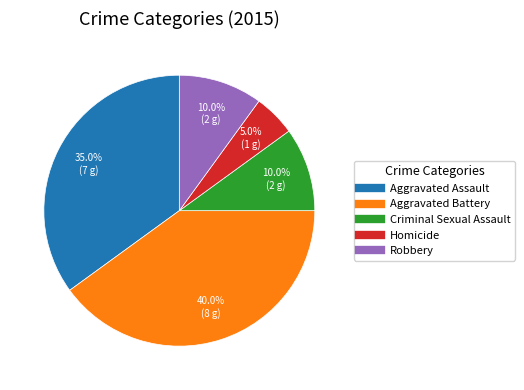

Approximately how many times larger is the value at Aggravated Battery compared to Homicide?

8.0